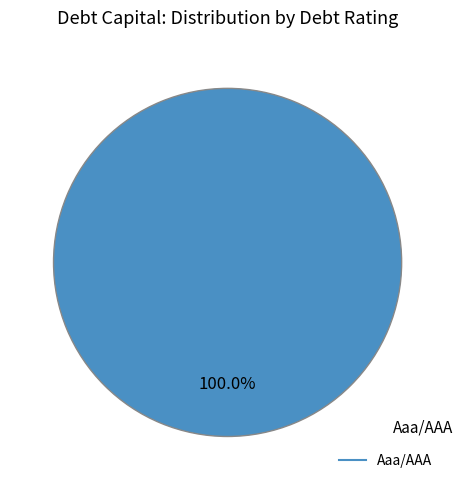

Rank the categories by value from lowest to highest.

Aaa/AAA